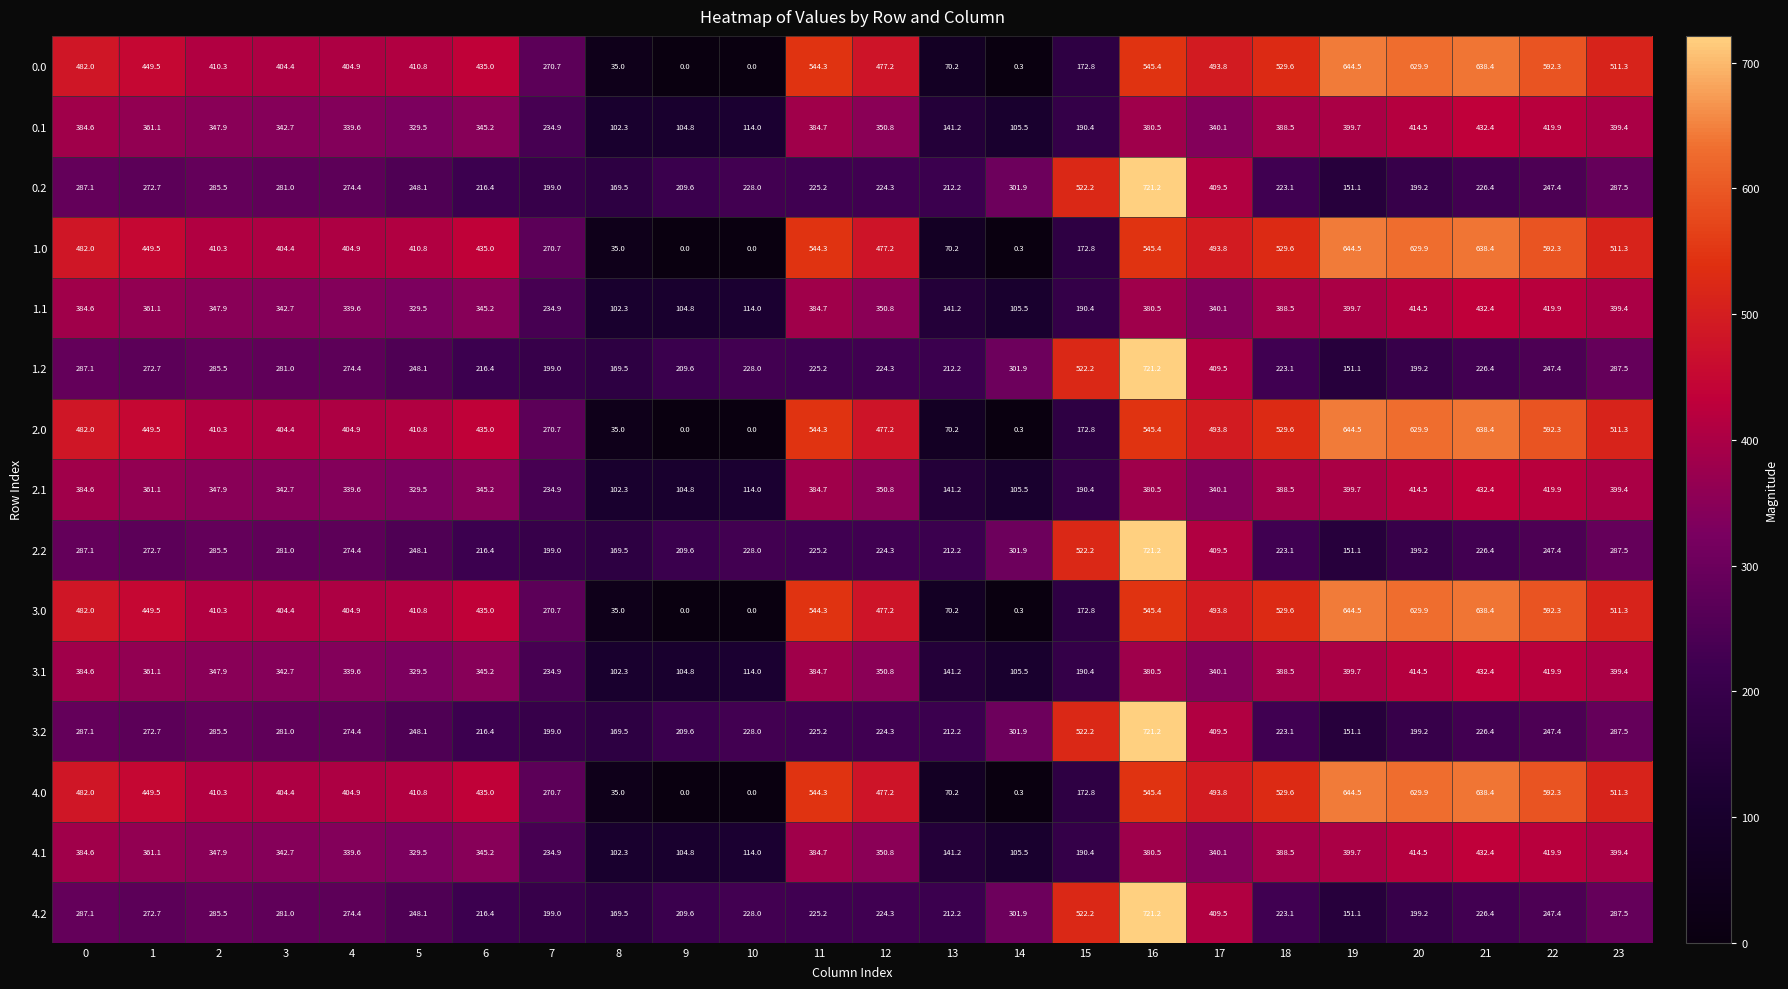

What is the total value across all series at 5?

4942.0